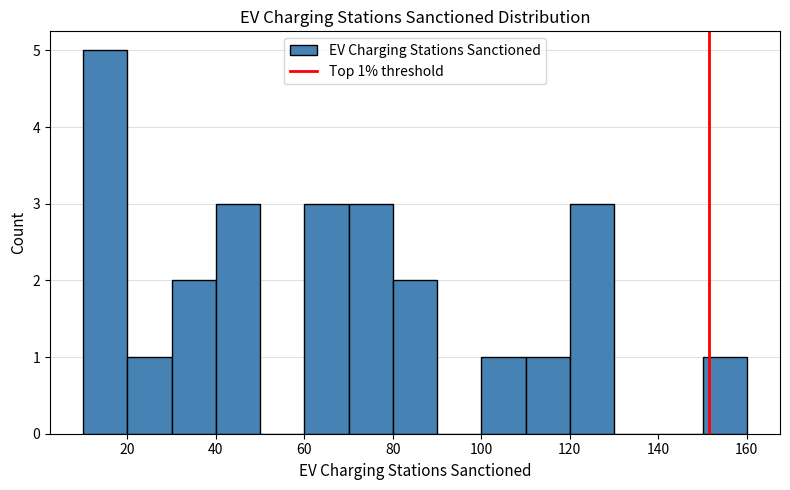

Which range on the x-axis has the tallest bar?

10 to 20